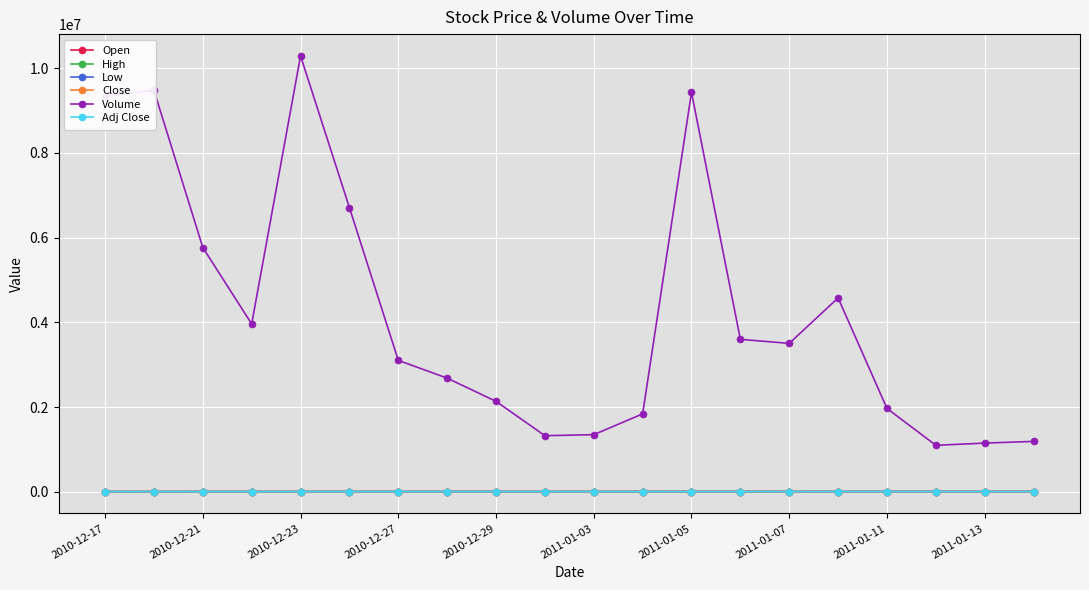

True or false: Low and Volume cross at least once.

False